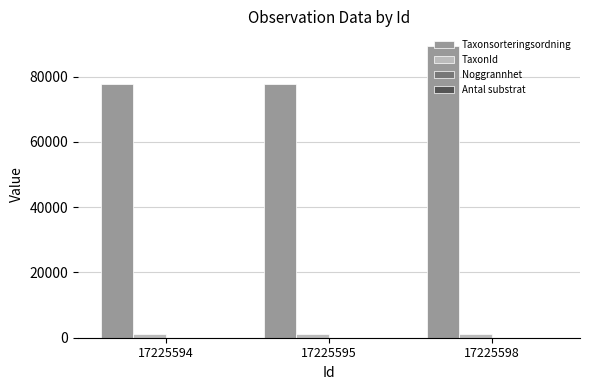

Which label corresponds to the largest value in the chart?

17225598